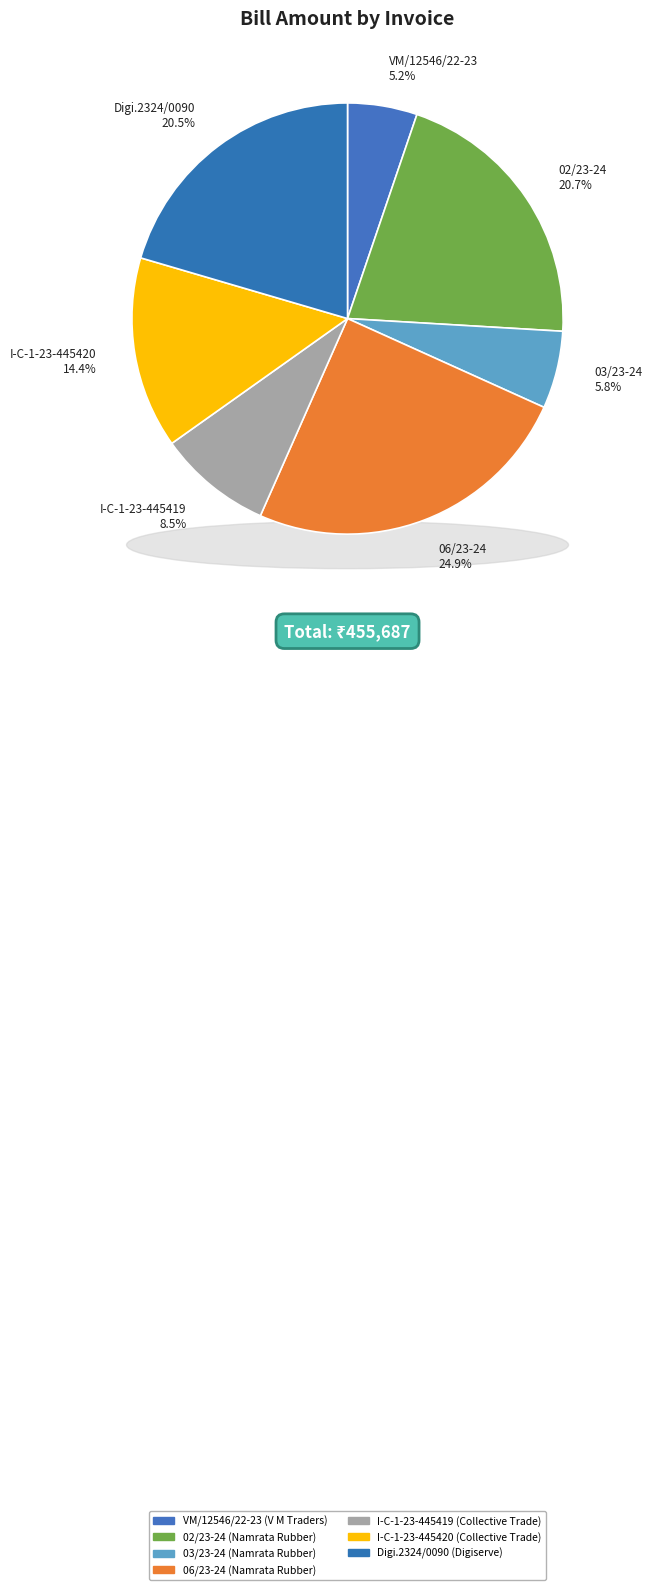

To the nearest percent, what is the average slice percentage?

14%